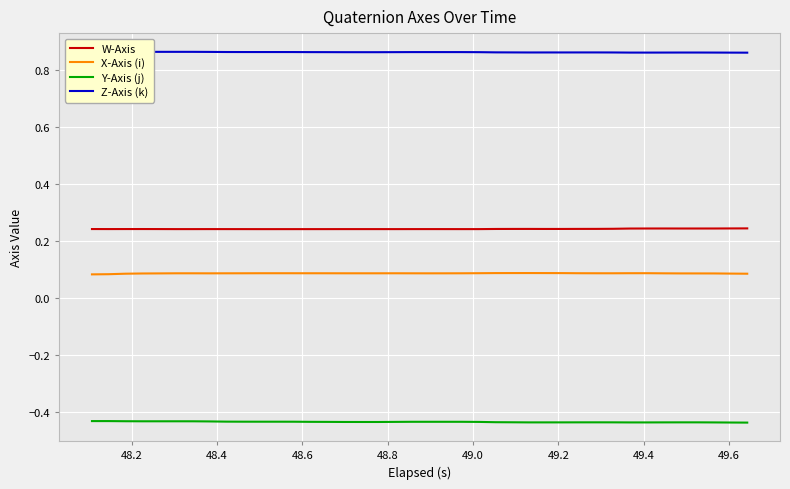

True or false: X-Axis (i) and W-Axis intersect in this chart.

False